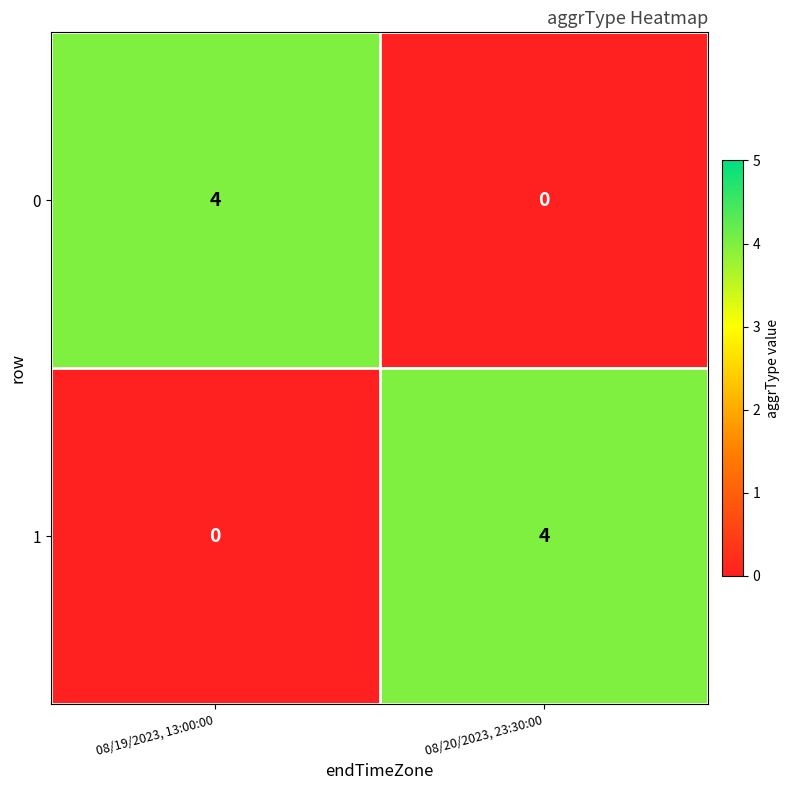

What is the difference between the highest and lowest values at 08/19/2023, 13:00:00?

4